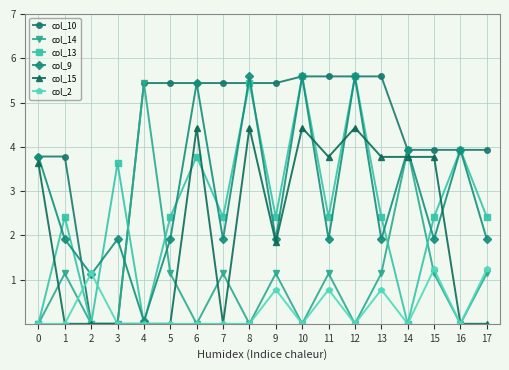

Is the value of col_14 at 1 greater than the value of col_15 at 16?

Yes